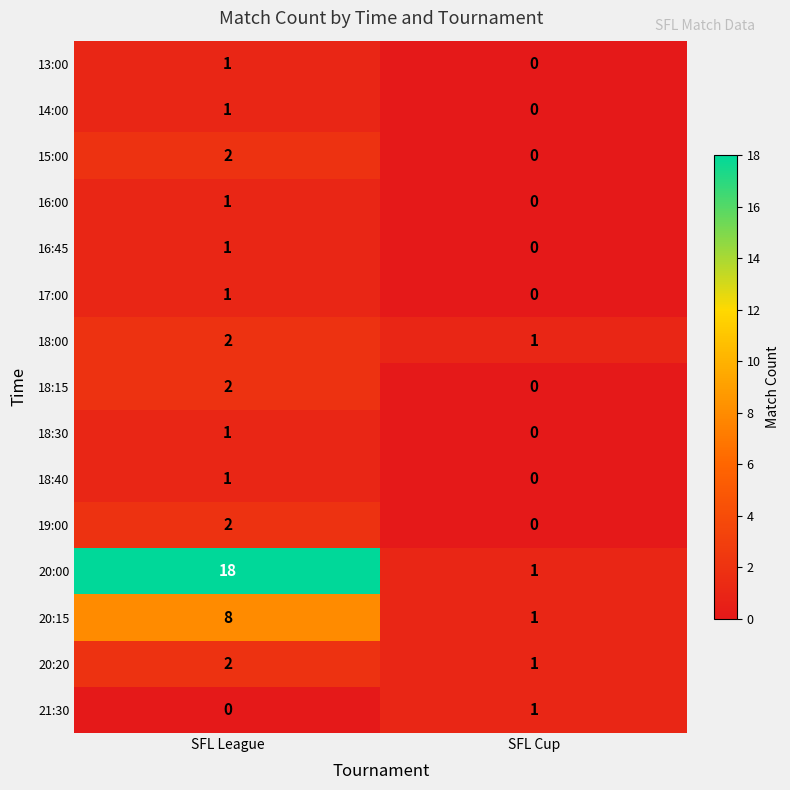

Which series has the largest total across all categories?

20:00